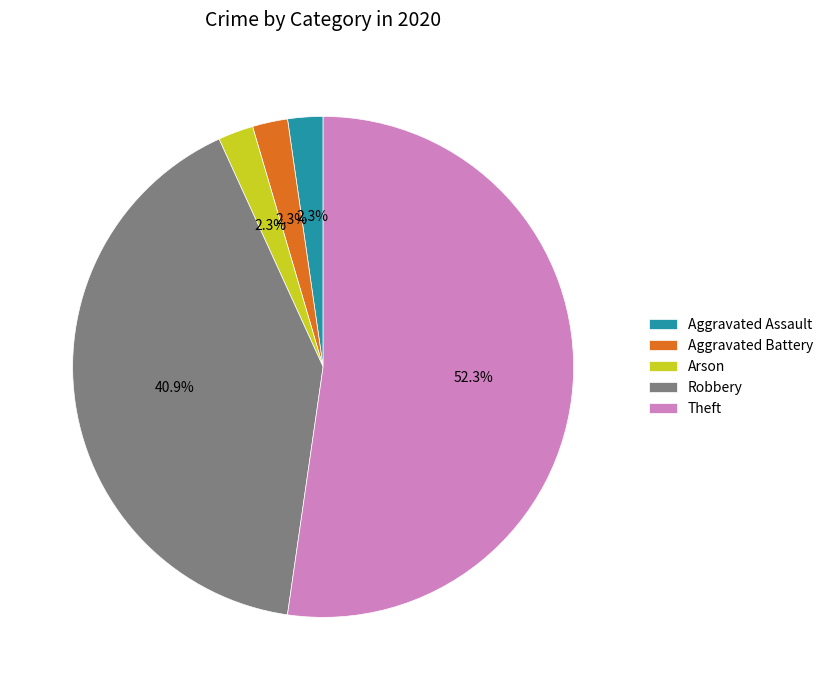

How many segments does this pie chart have?

5